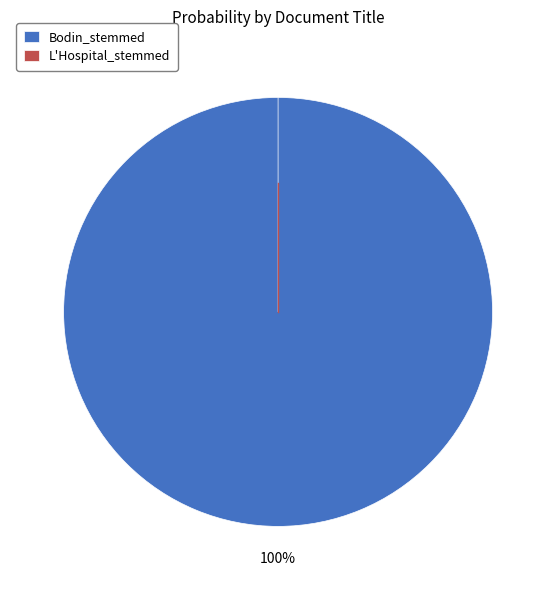

Count the number of slices in the pie.

2